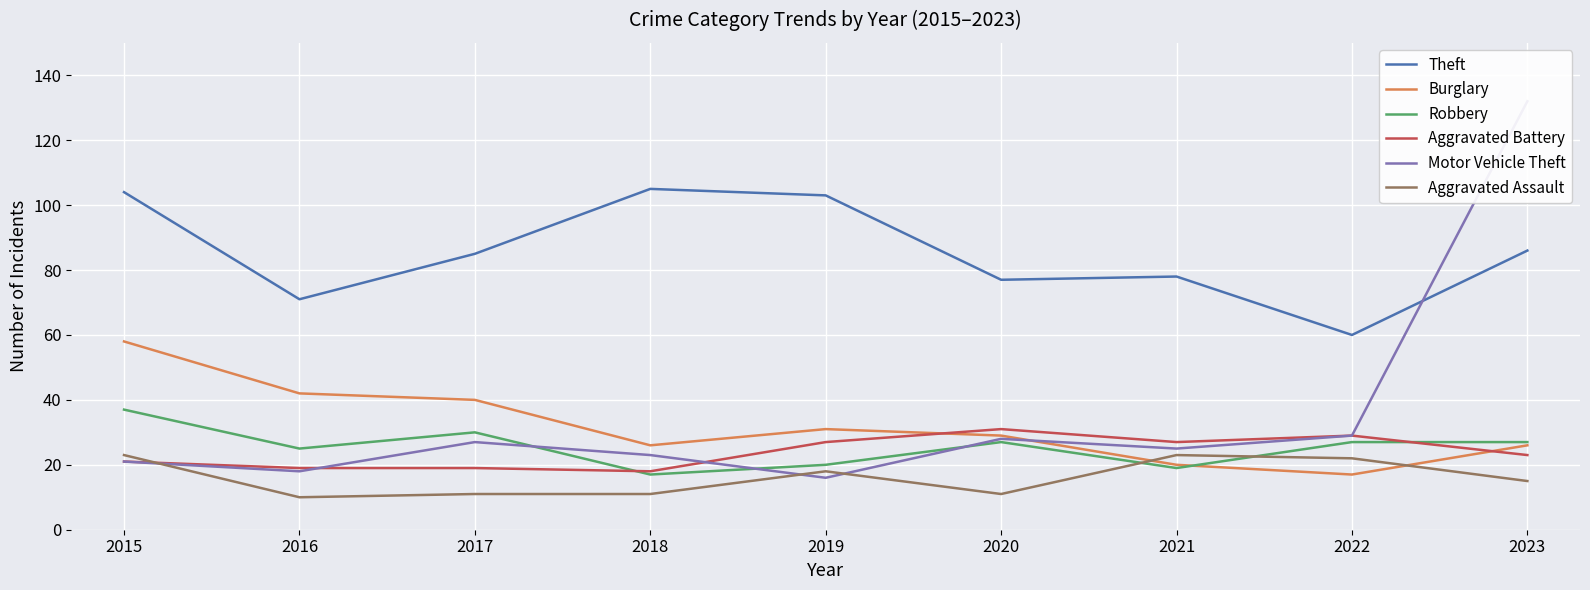

Reading right to left, transcribe all the data shown in this chart.

Theft: 2023=86	2022=60	2021=78	2020=77	2019=103	2018=105	2017=85	2016=71	2015=104
Burglary: 2023=26	2022=17	2021=20	2020=29	2019=31	2018=26	2017=40	2016=42	2015=58
Robbery: 2023=27	2022=27	2021=19	2020=27	2019=20	2018=17	2017=30	2016=25	2015=37
Aggravated Battery: 2023=23	2022=29	2021=27	2020=31	2019=27	2018=18	2017=19	2016=19	2015=21
Motor Vehicle Theft: 2023=132	2022=29	2021=25	2020=28	2019=16	2018=23	2017=27	2016=18	2015=21
Aggravated Assault: 2023=15	2022=22	2021=23	2020=11	2019=18	2018=11	2017=11	2016=10	2015=23